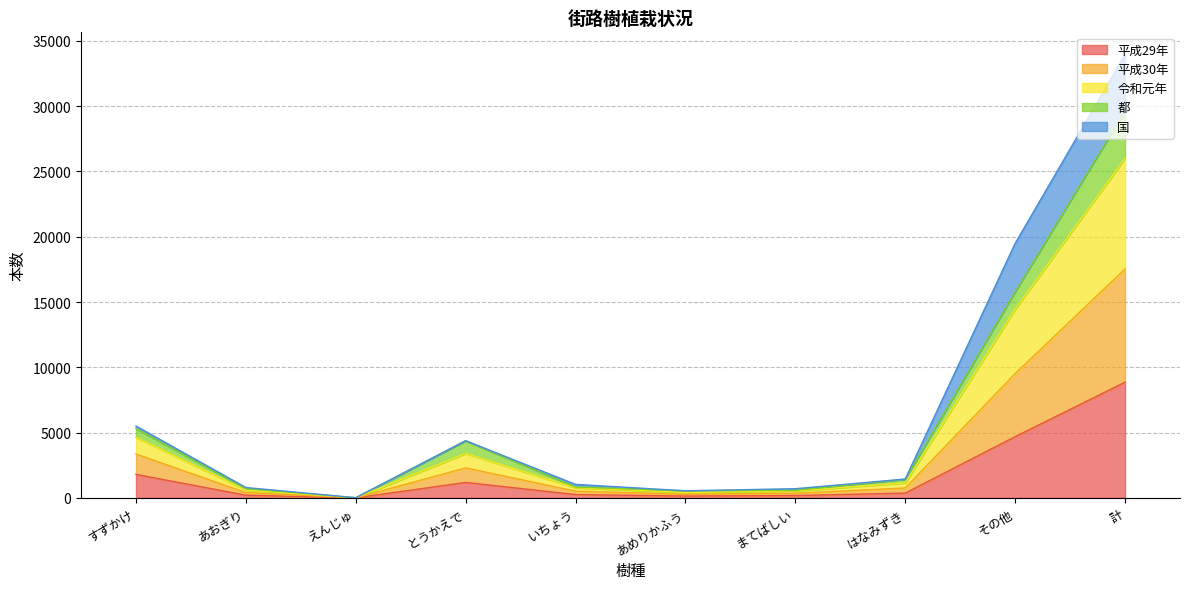

At which label does 平成29年 reach its peak?

計